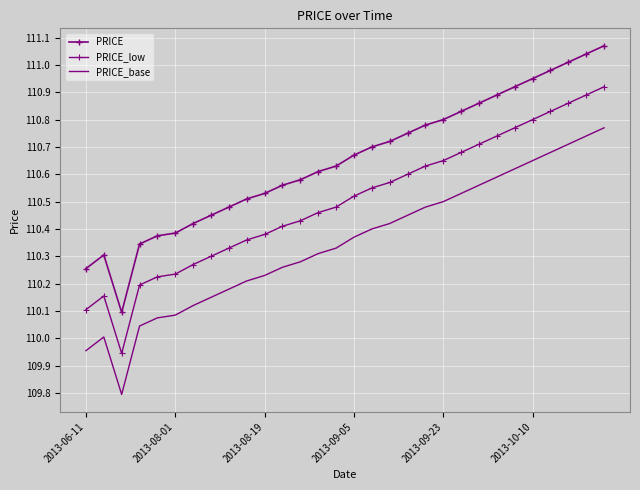

Which series has the largest range (max minus min)?

PRICE